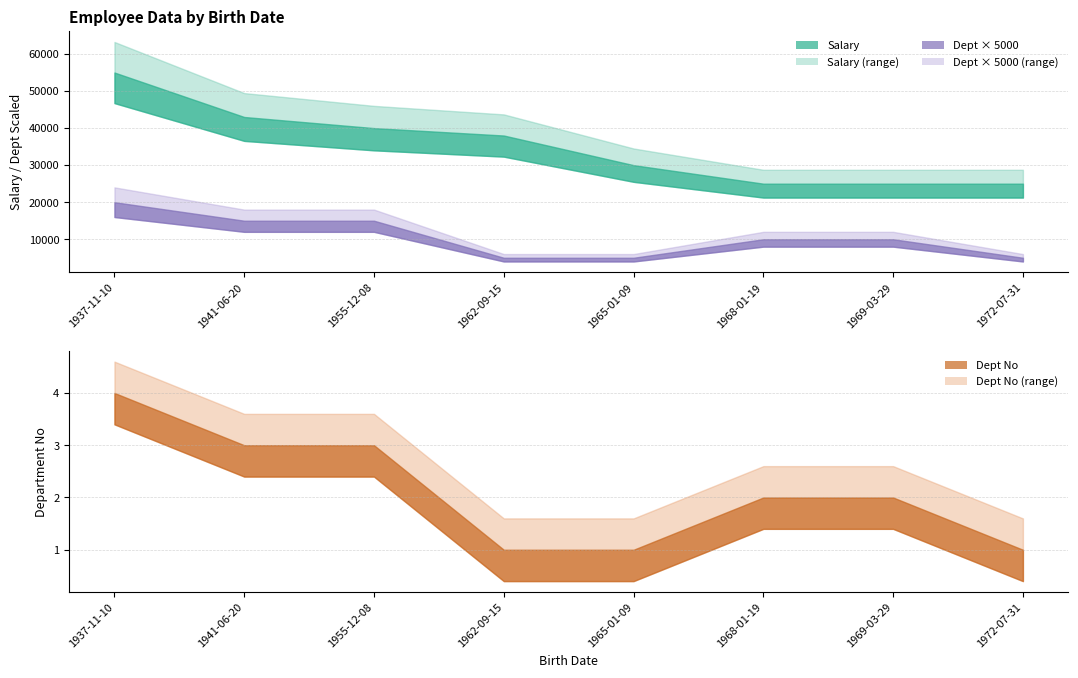

Is it true that Salary equals 78343 at 1937-11-10?

False